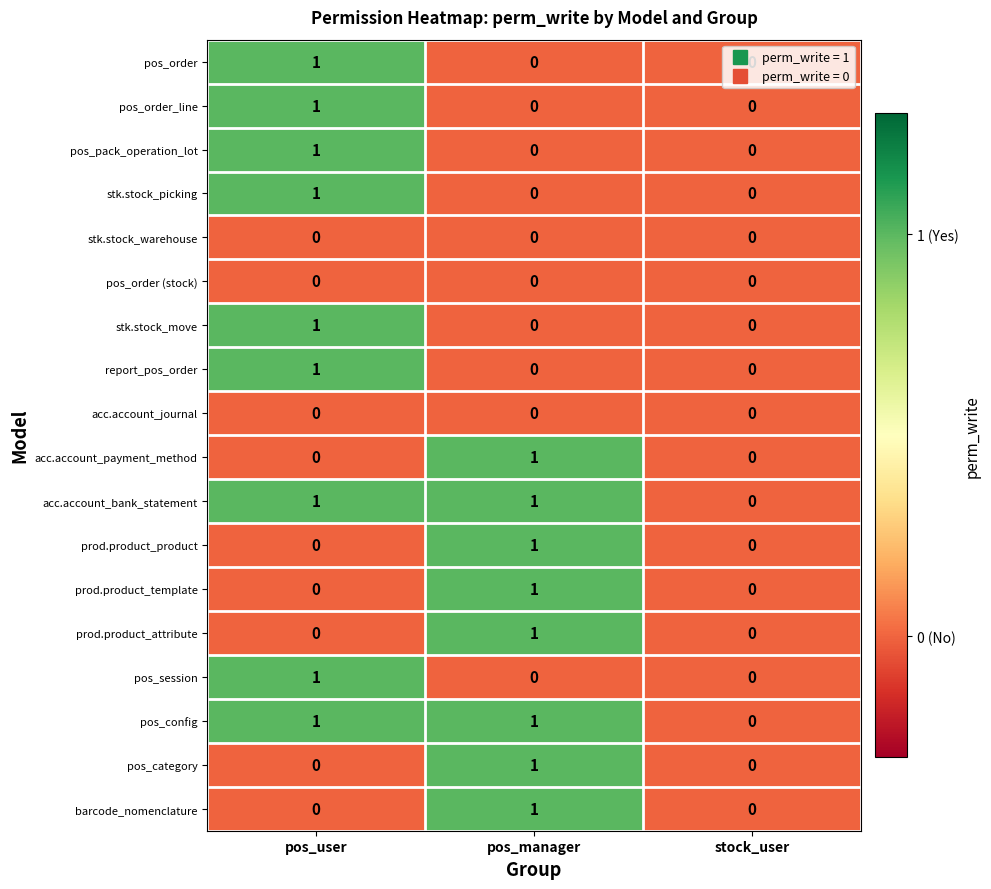

At which label does pos_pack_operation_lot reach its peak?

pos_user